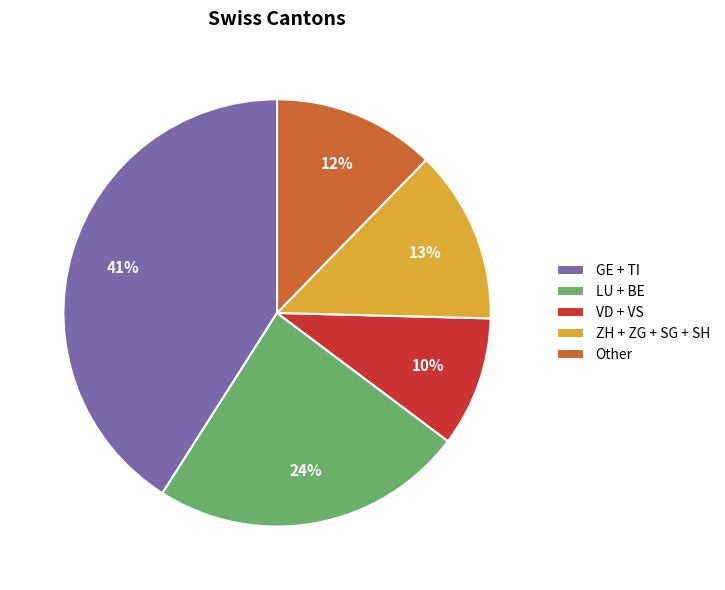

Is the sum of ZH + ZG + SG + SH and GE + TI greater than half?

Yes